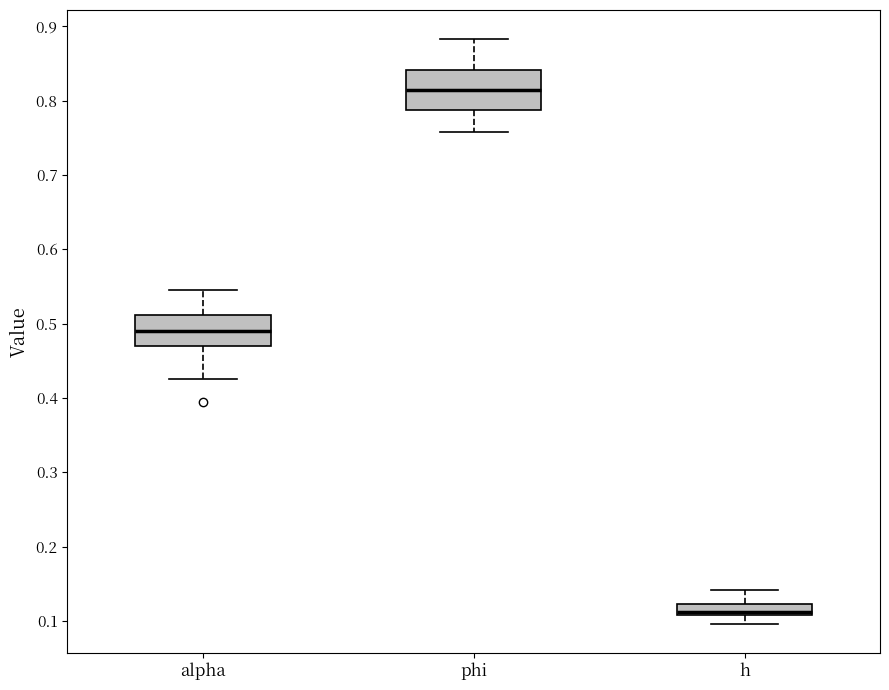

Which box's median line is the lowest?

h